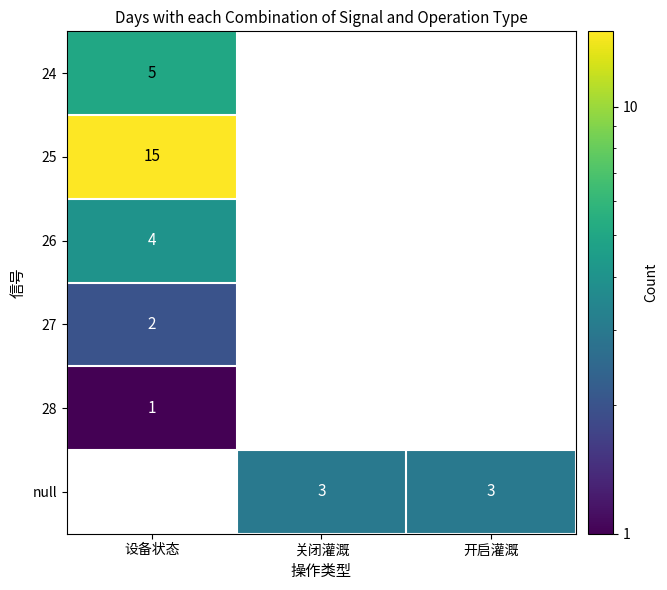

What is the greatest value displayed?

15